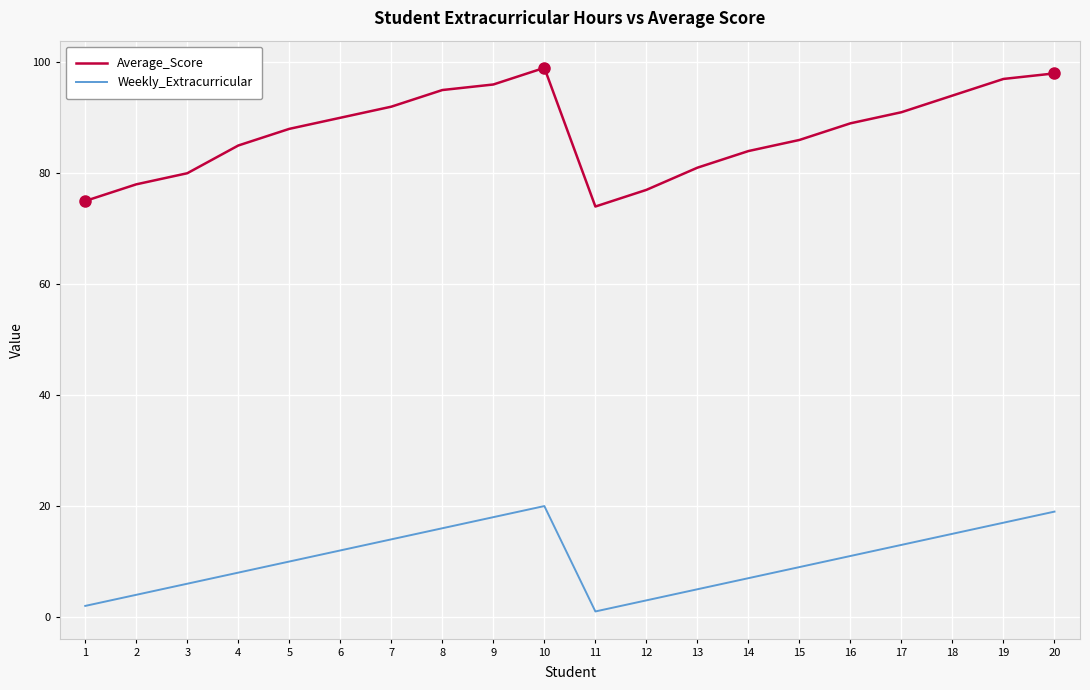

Which label corresponds to the smallest value in the chart?

11